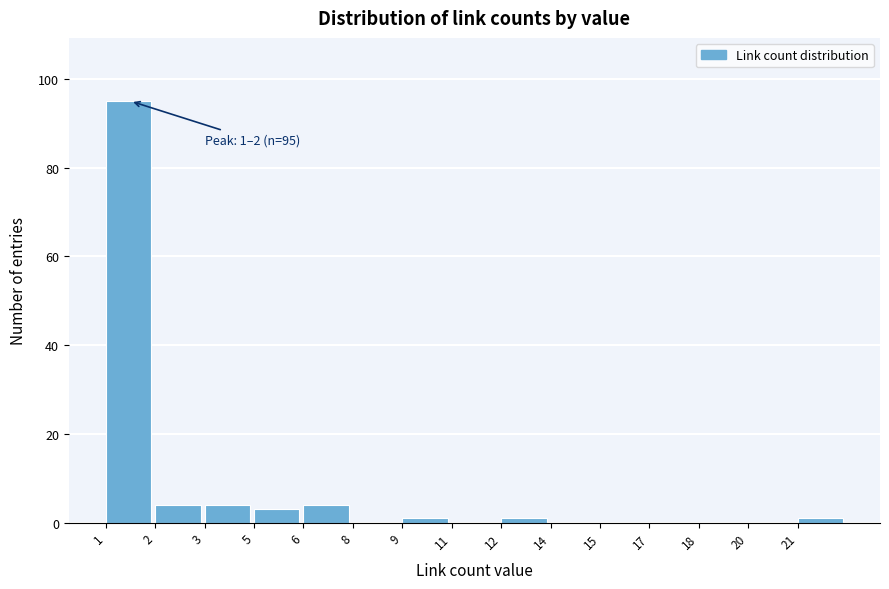

Reading right to left, extract all data points from this chart.

21=1	20=0	18=0	17=0	15=0	14=0	12=1	11=0	9=1	8=0	6=4	5=3	3=4	2=4	1=95